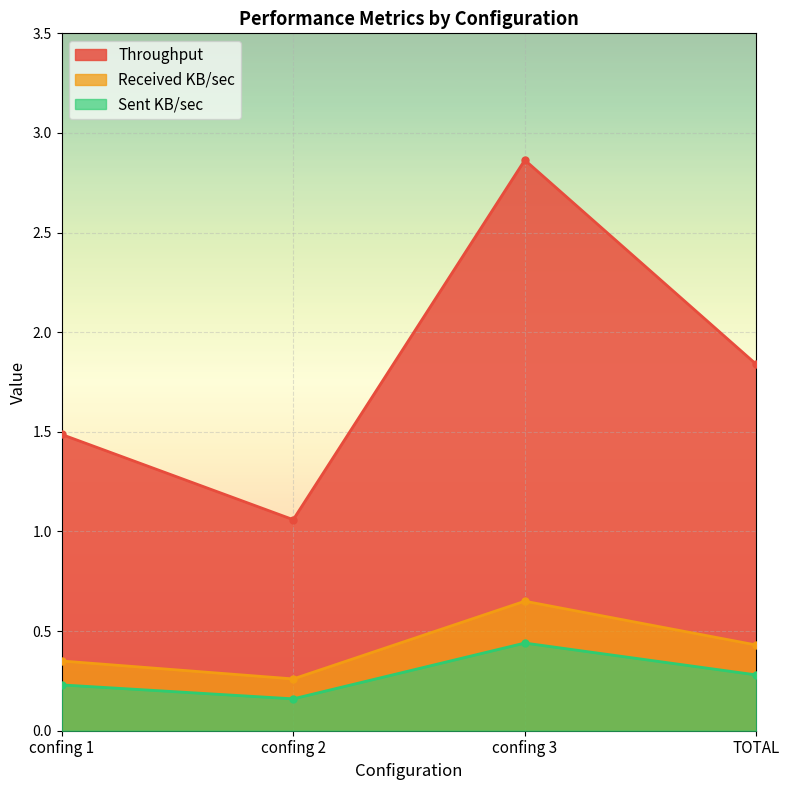

Does the chart display data point markers on the line(s)?

Yes